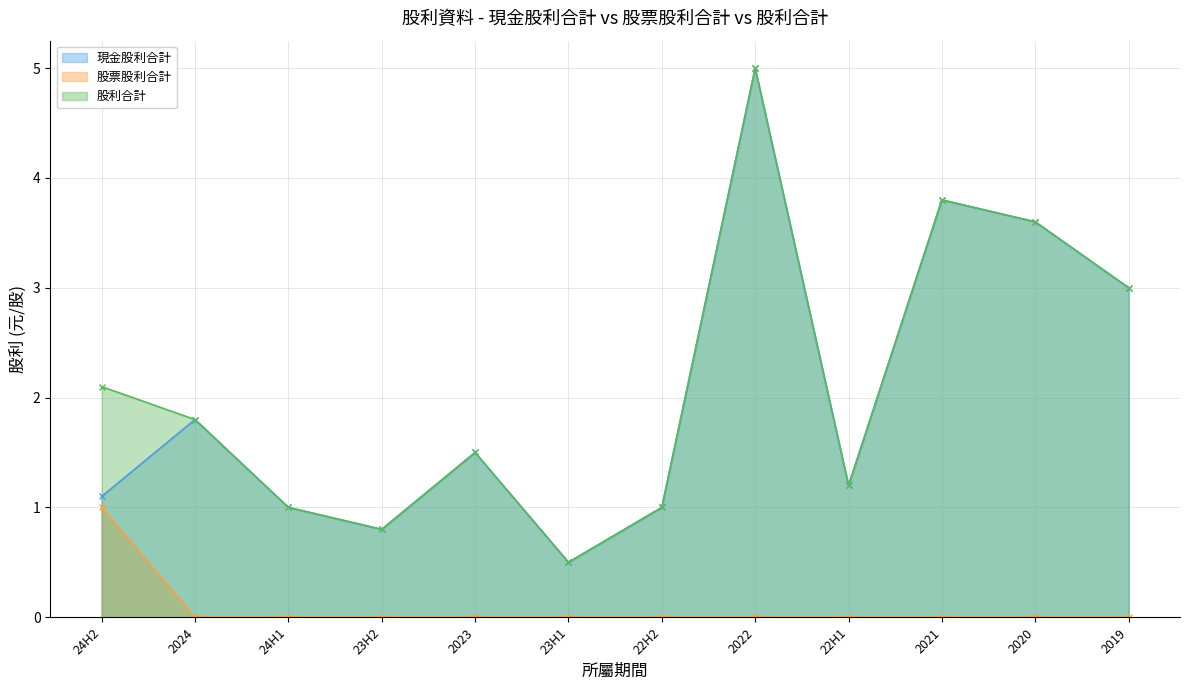

Which series has the largest total across all categories?

股利合計